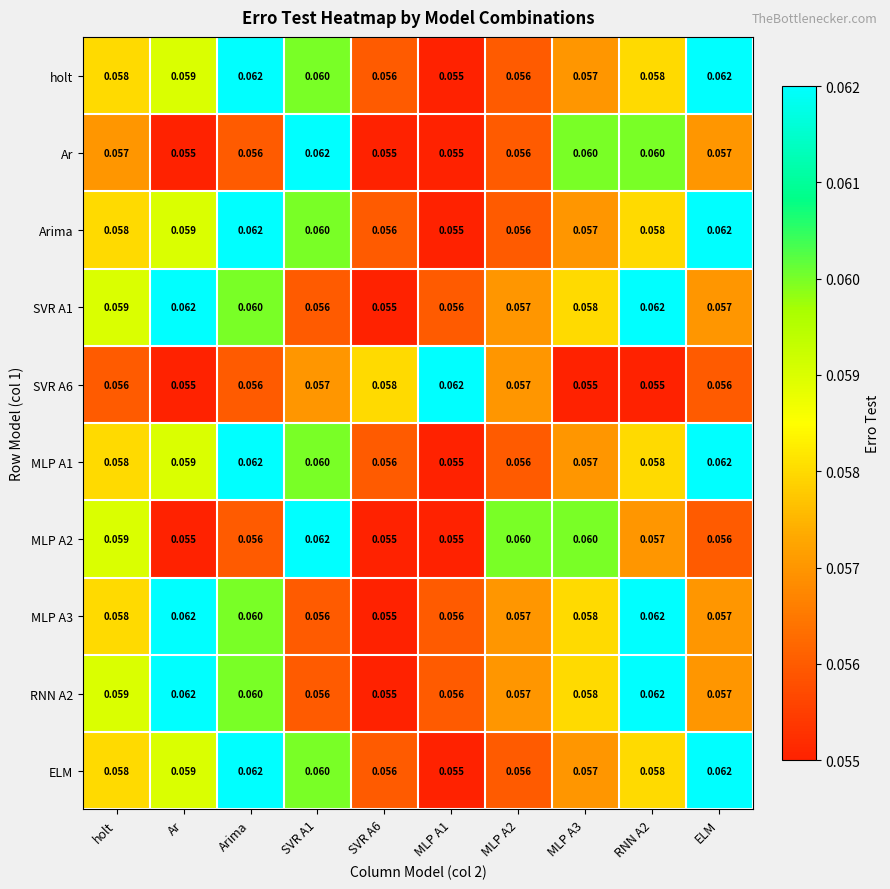

What is the total value across all series at MLP A2?

0.6